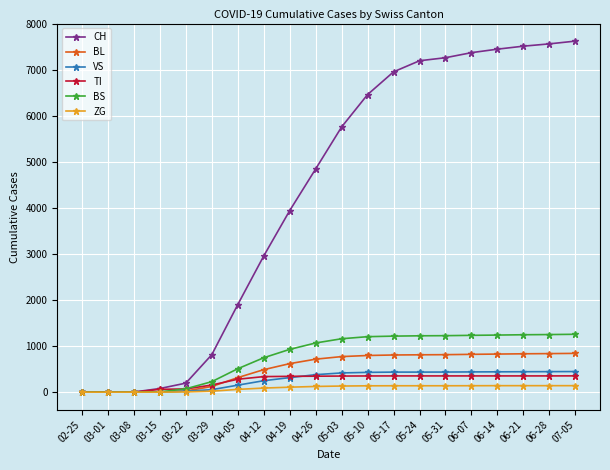

What is the label of the 19th point from the left?

06-28